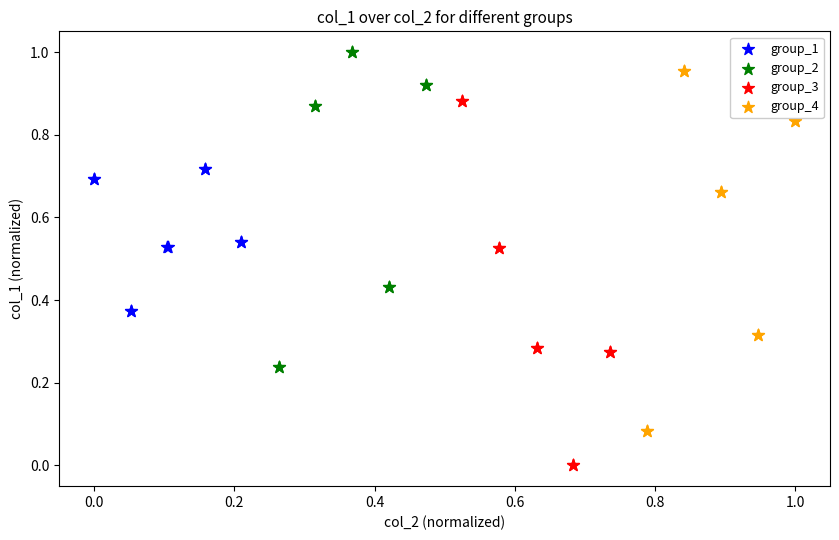

Which series contains the highest Y value?

group_2